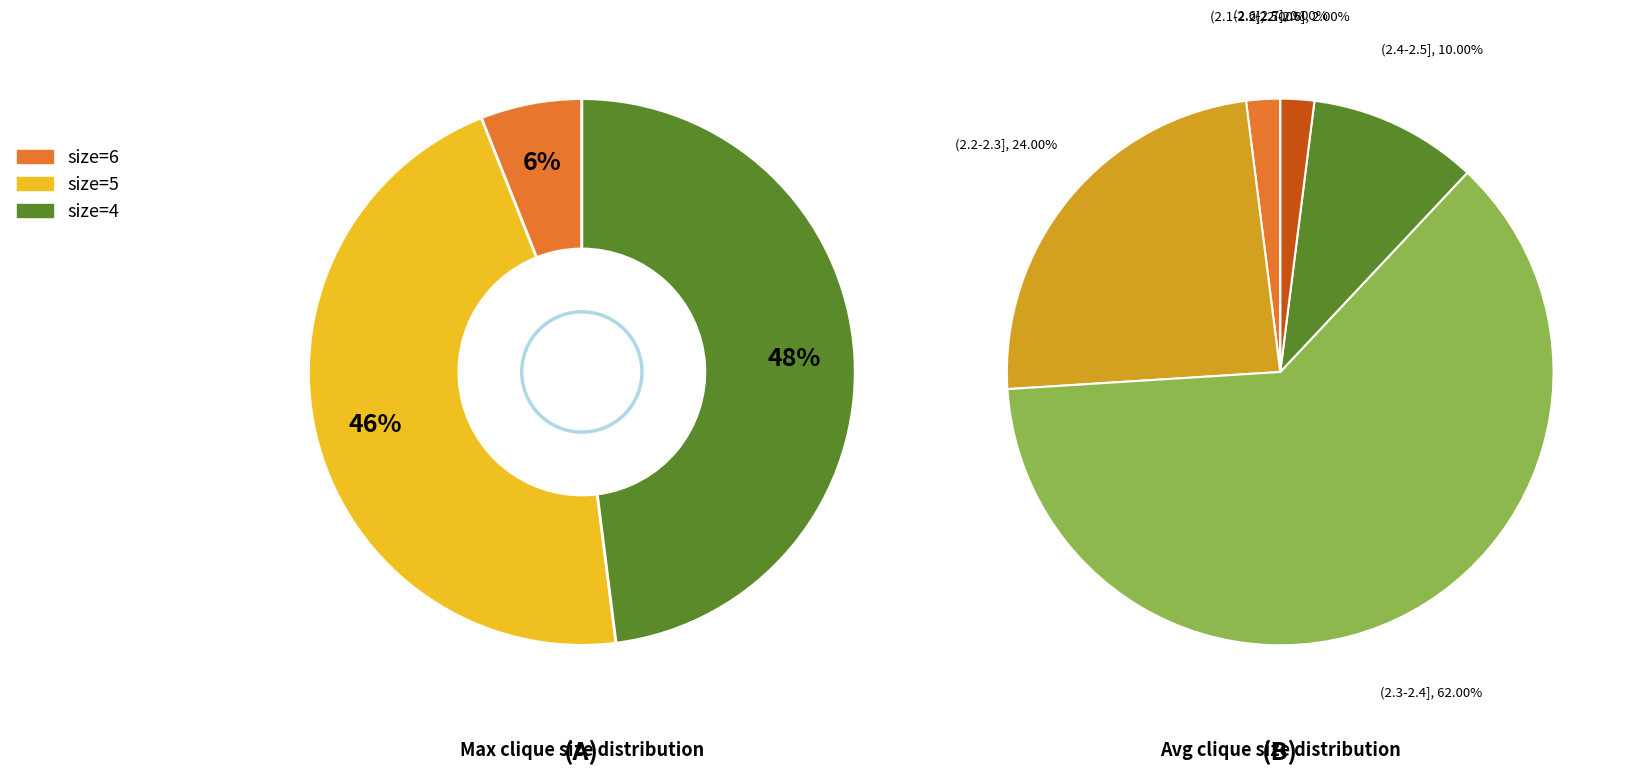

True or false: 6 accounts for 21% of the total.

False